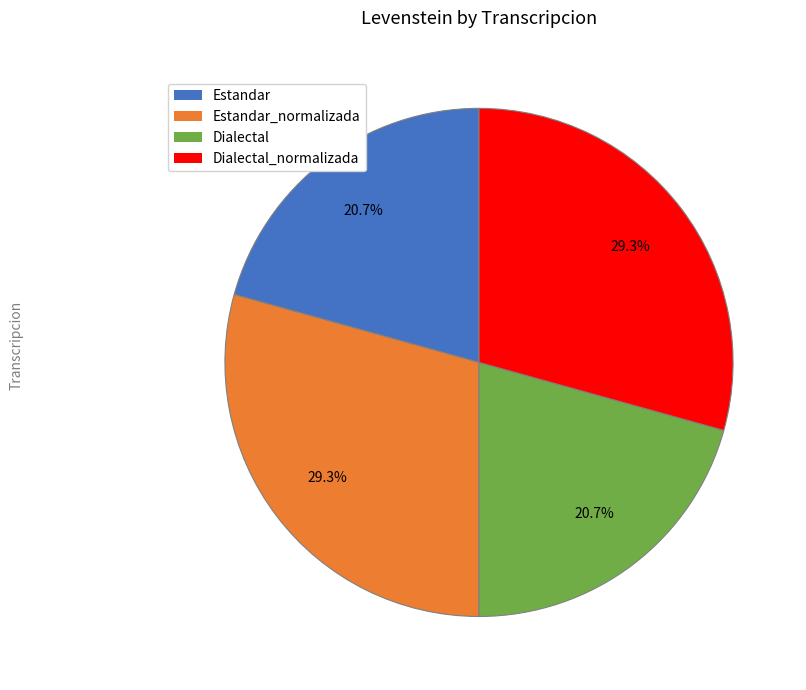

Between Dialectal_normalizada and Estandar, which is larger?

Dialectal_normalizada